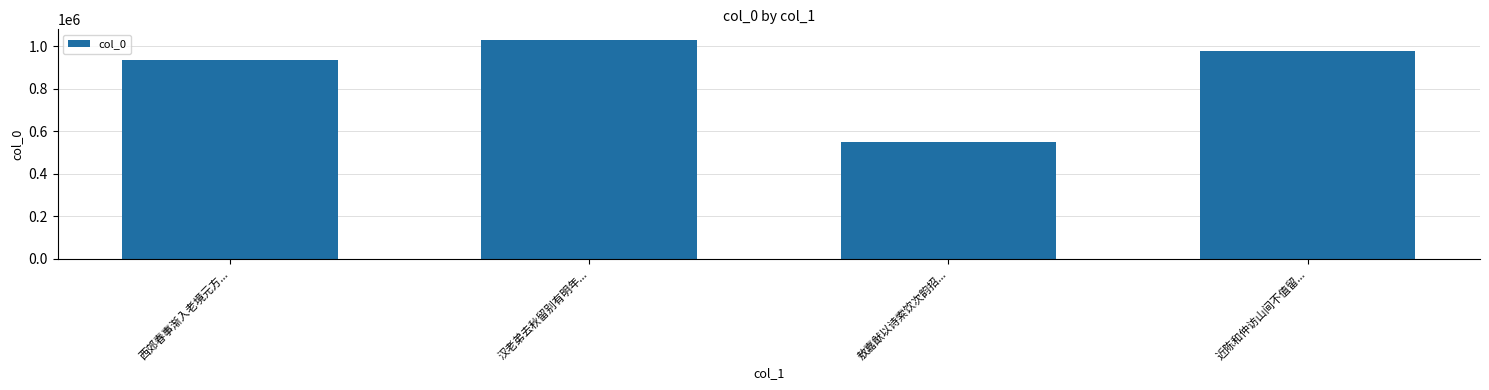

How many series are shown in this chart?

1